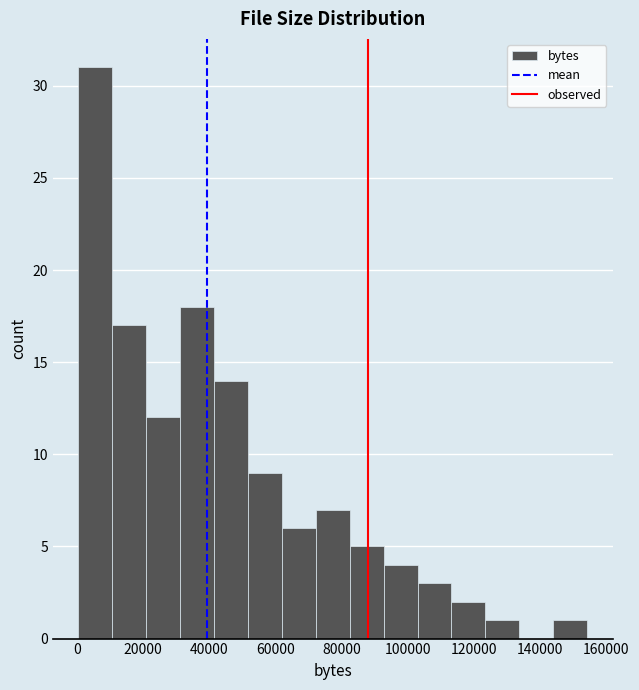

Reading left to right, transcribe this chart: for each bar, give the range it covers on the x-axis and its height. Neither the bar edges nor the heights are printed on the chart, so give them approximately, as read against the axes.

0 to 10000: 31
10000 to 20000: 17
20000 to 32000: 12
32000 to 42000: 18
42000 to 52000: 14
52000 to 62000: 9
62000 to 72000: 6
72000 to 82000: 7
82000 to 92000: 5
92000 to 102000: 4
102000 to 114000: 3
114000 to 124000: 2
124000 to 134000: 1
134000 to 144000: 0
144000 to 154000: 1